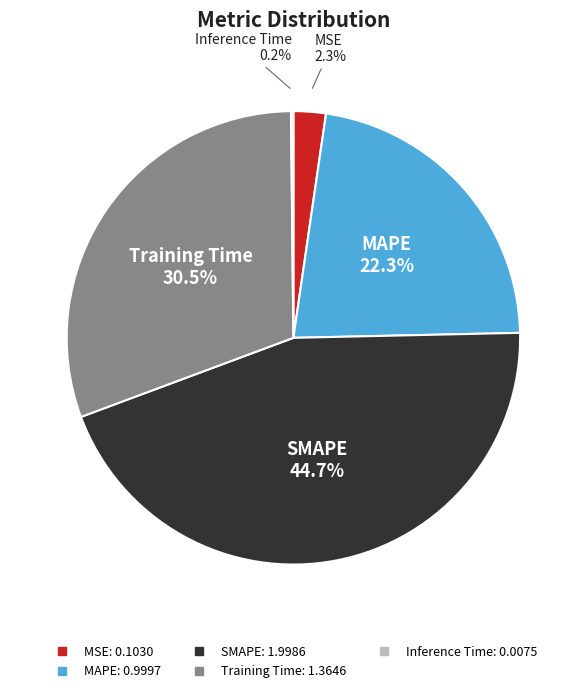

Does MAPE represent more than half of the total?

No